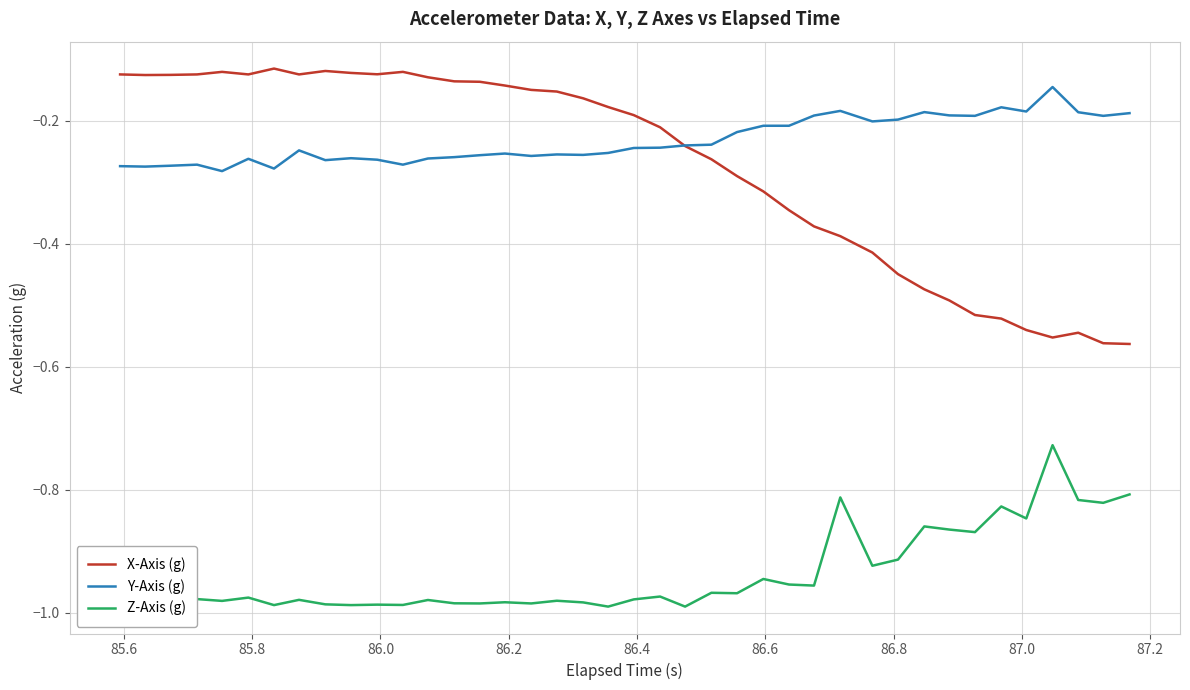

True or false: Z-Axis (g) and X-Axis (g) cross at least once.

False